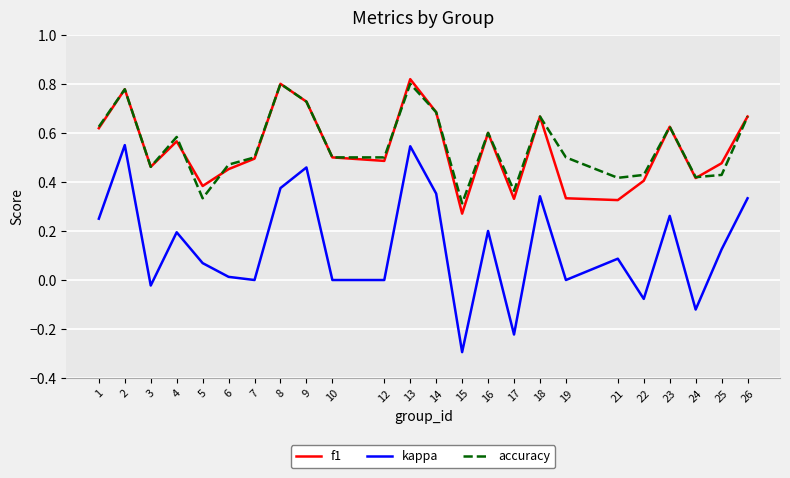

Which series changed the most between 7 and 17?

kappa